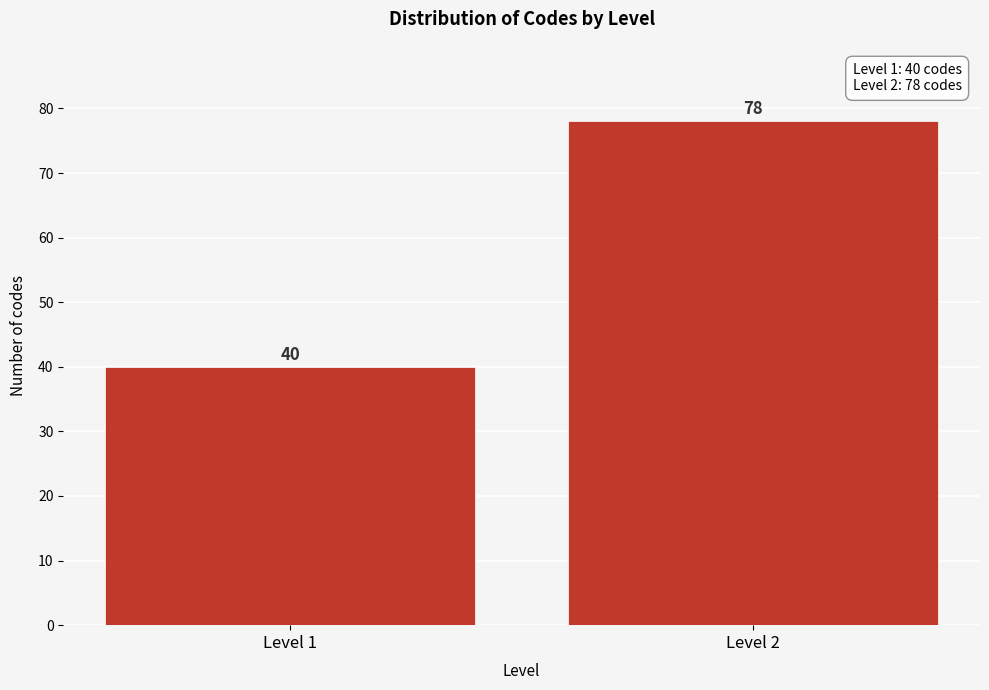

Reading left to right, what are all the values shown in this chart?

40	78